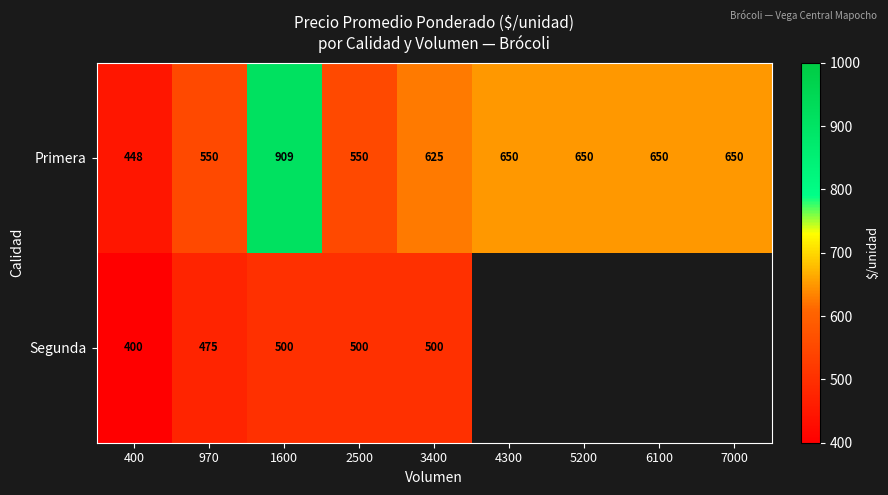

Where does the Primera series first go above 650?

1600